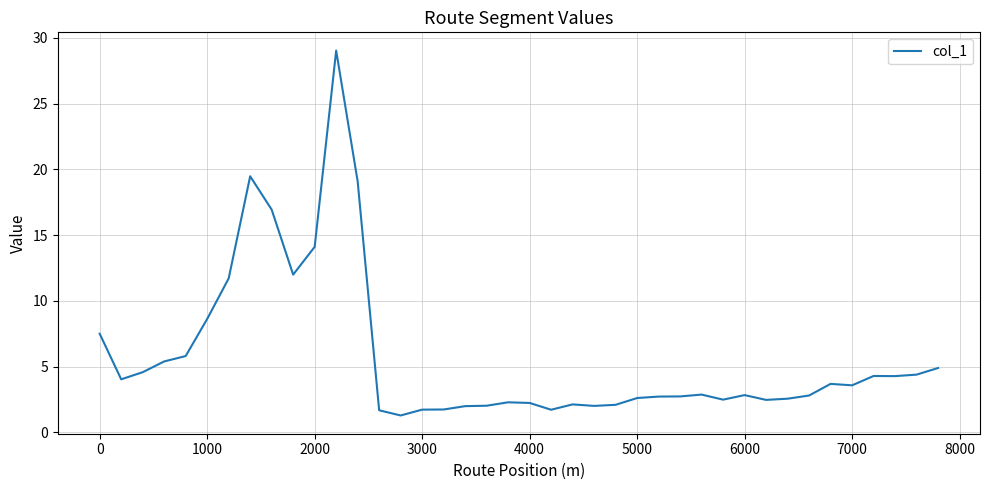

What is the maximum value shown in the chart?

29.0